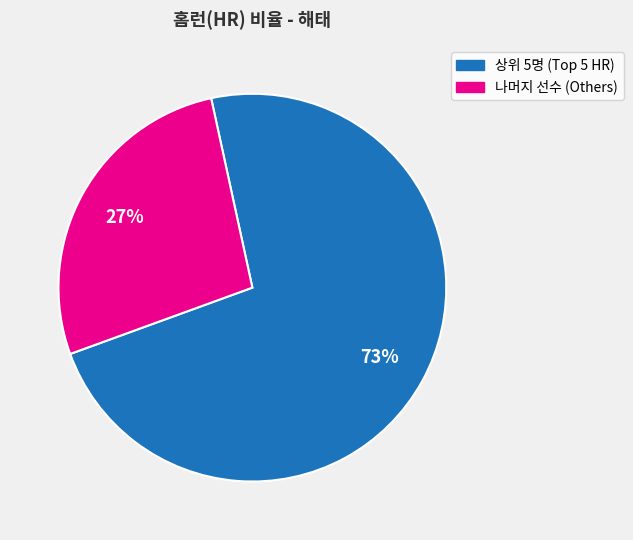

To the nearest percent, what is the average slice percentage?

50%